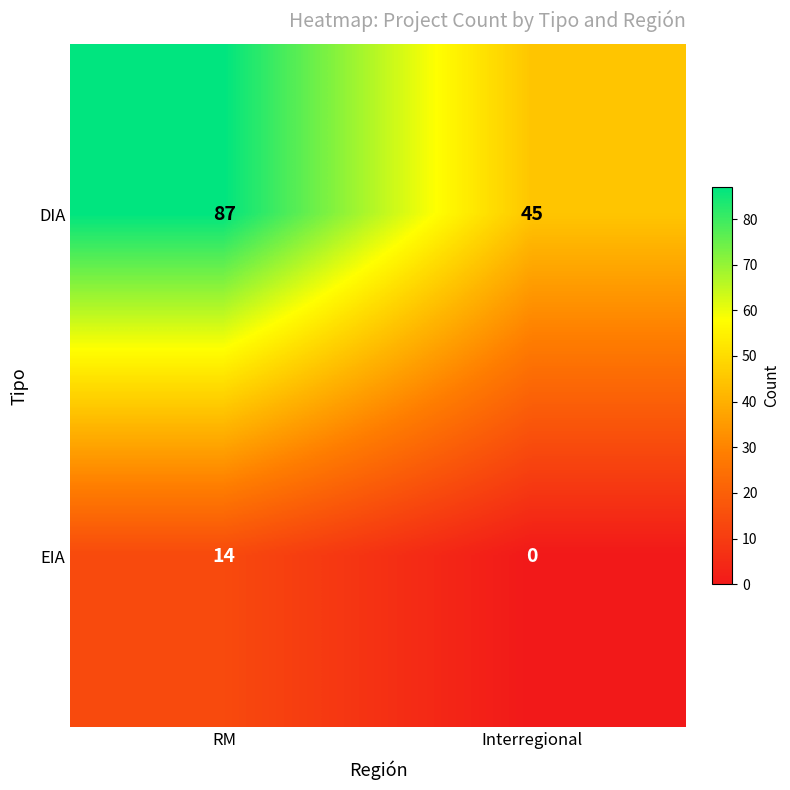

True or false: EIA has a value of 0 at Interregional.

True